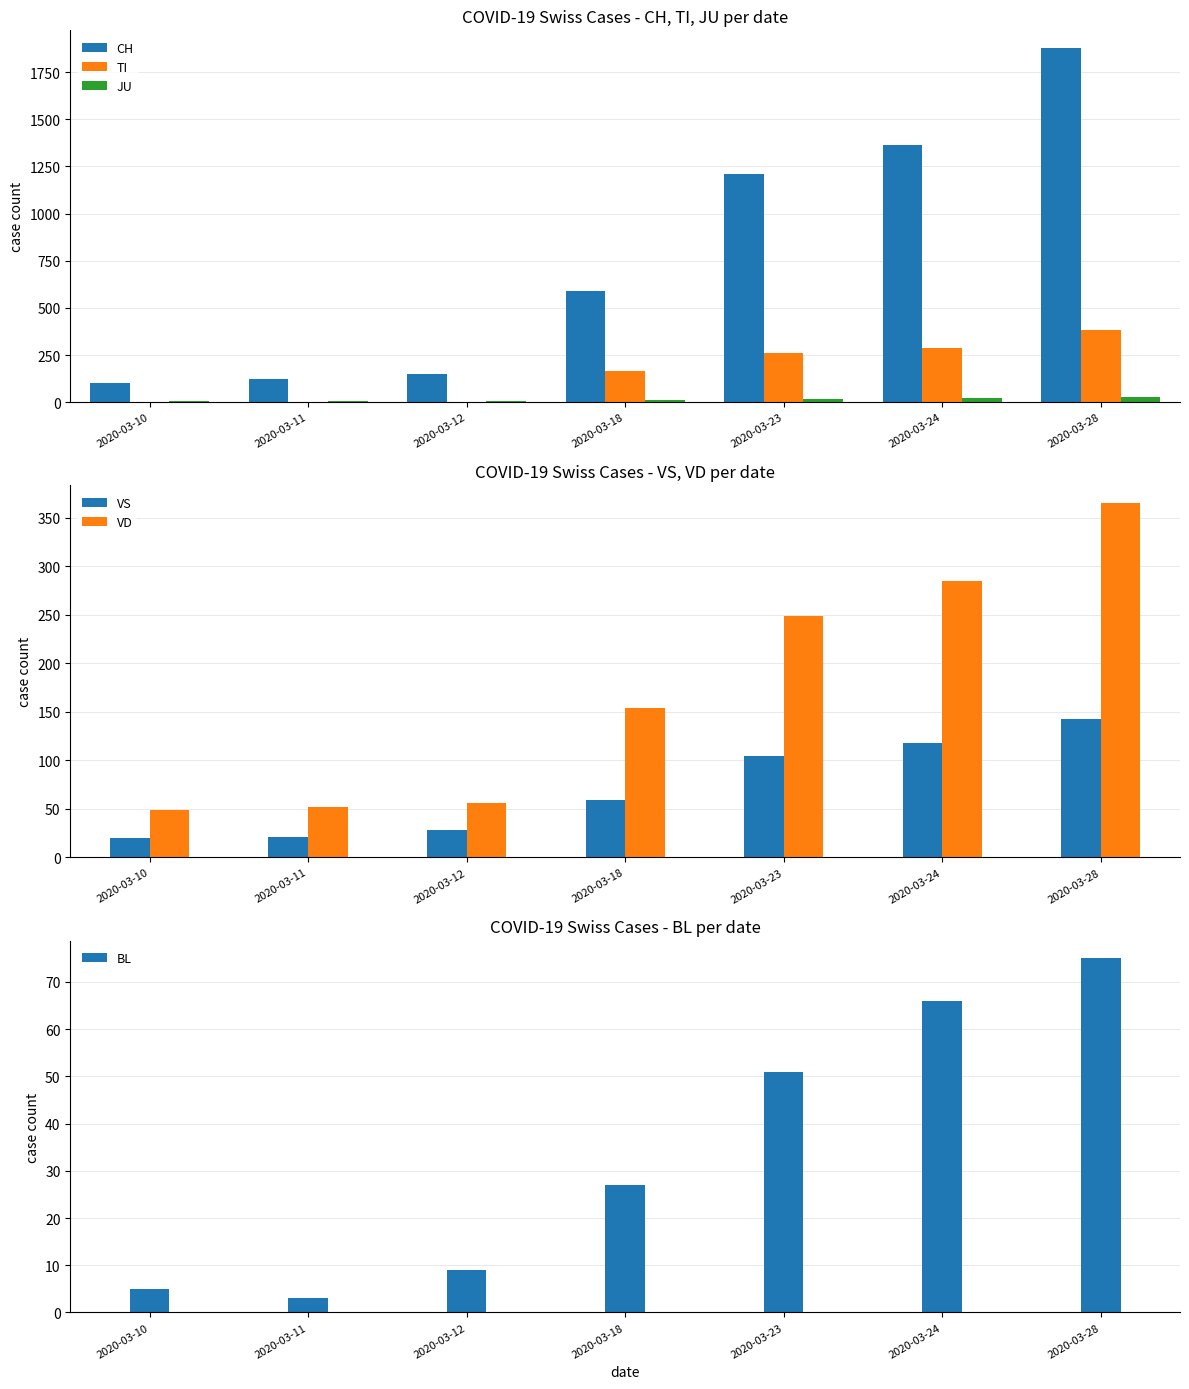

Is it true that JU equals 6 at 2020-03-12?

True